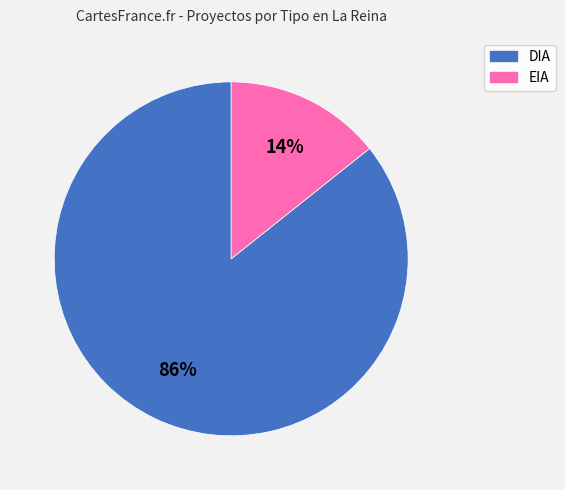

The EIA slice represents 14% of the pie. True or false?

True